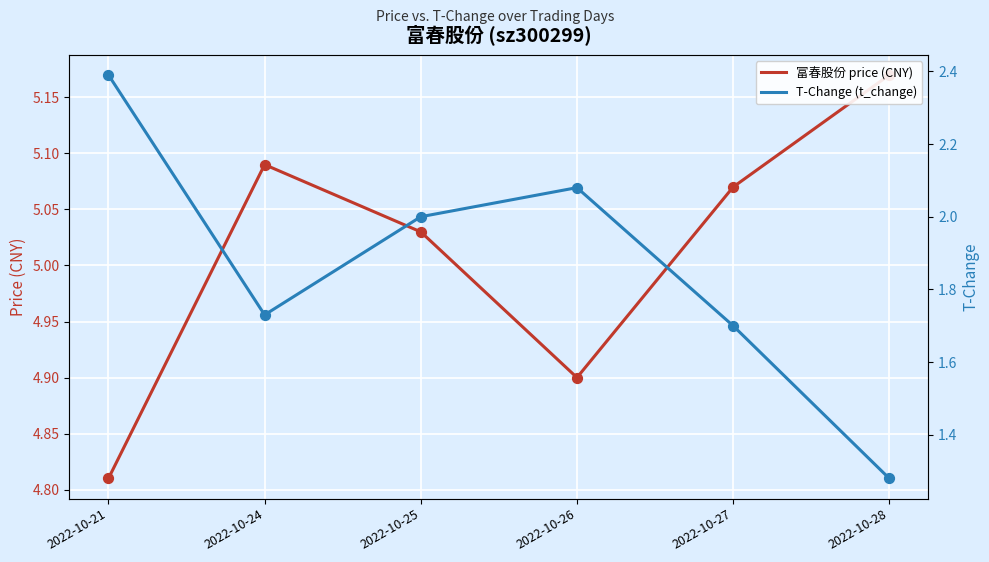

Which series has the largest Y range (max minus min)?

T-Change (t_change)